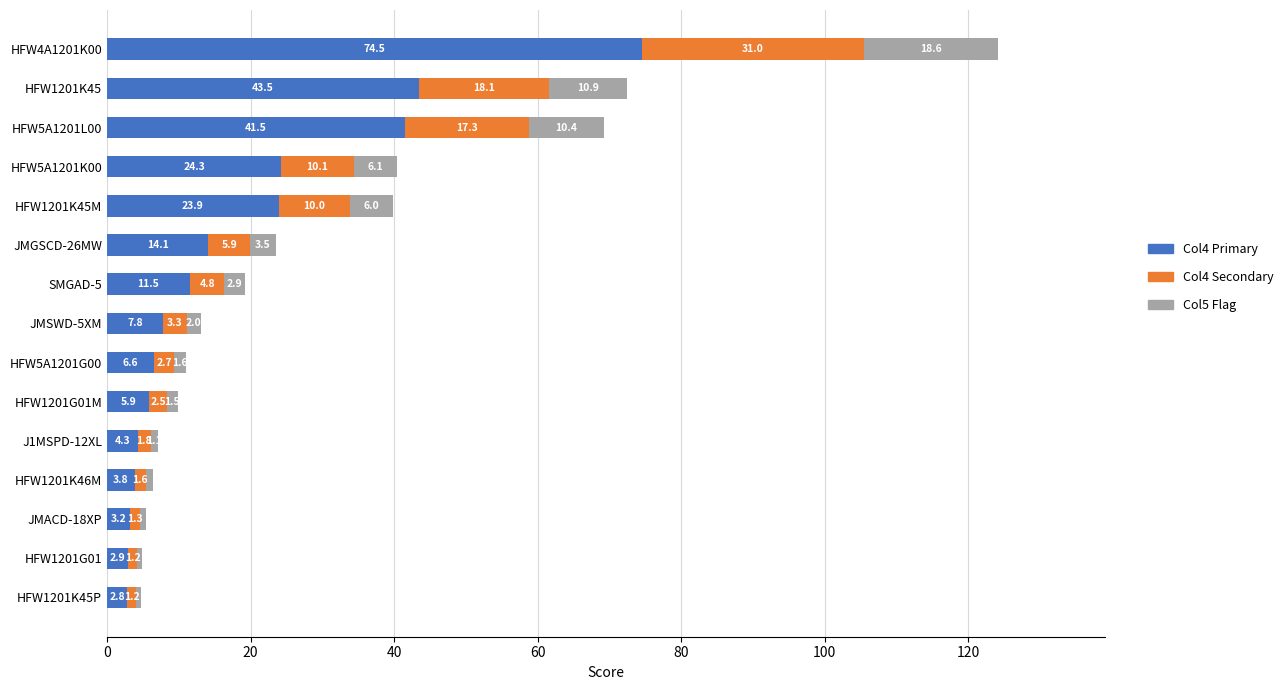

What is the difference between the Col4 Primary values at JMSWD-5XM and JMACD-18XP?

4.6